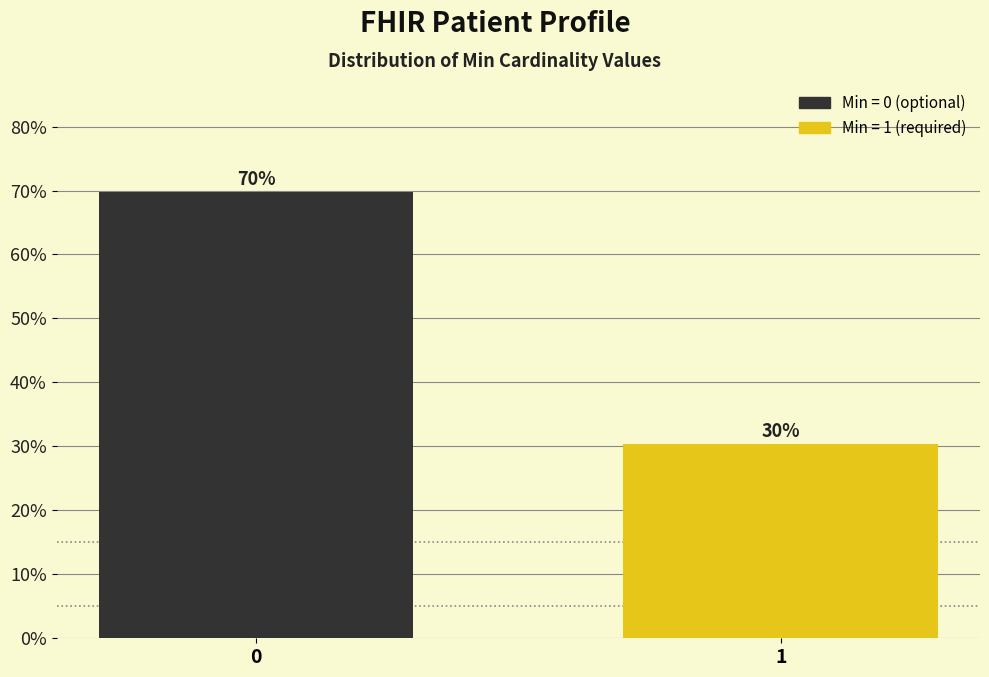

What is the value of the 2nd bar from the left?

30.3